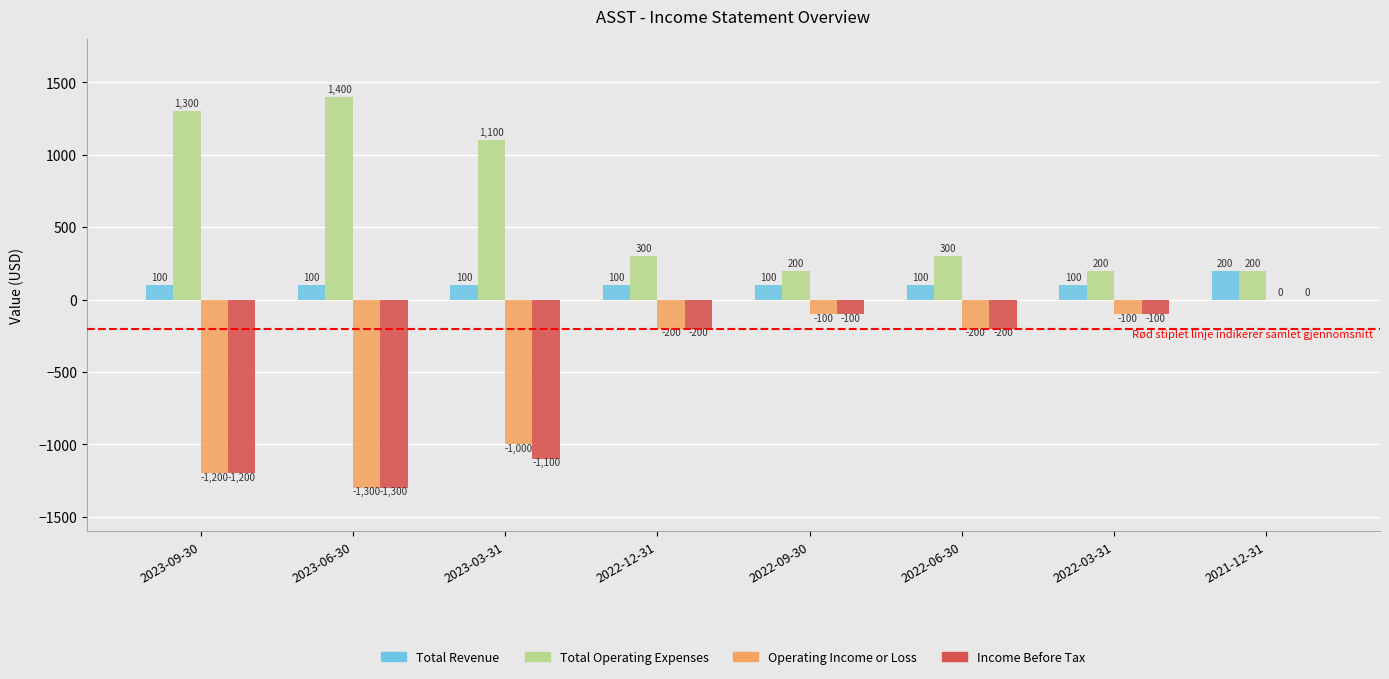

The value of Income Before Tax at 2023-03-31 is -1100. True or false?

True